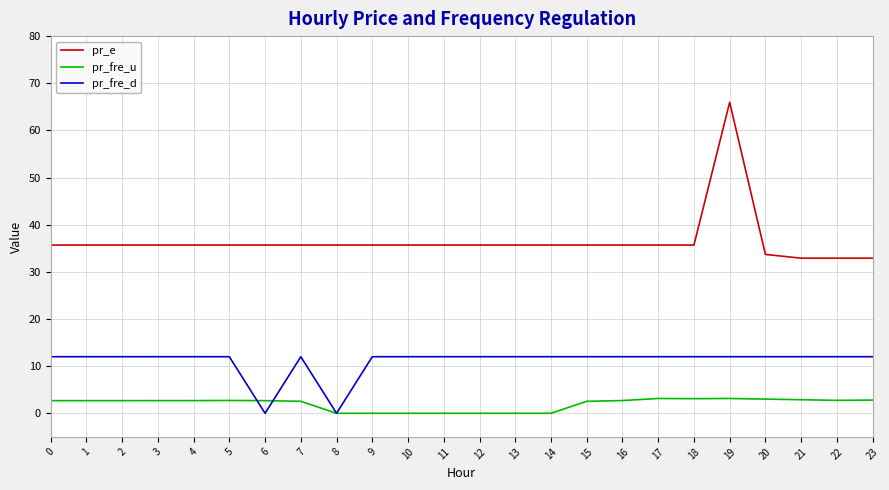

Which series has the largest total across all categories?

pr_e